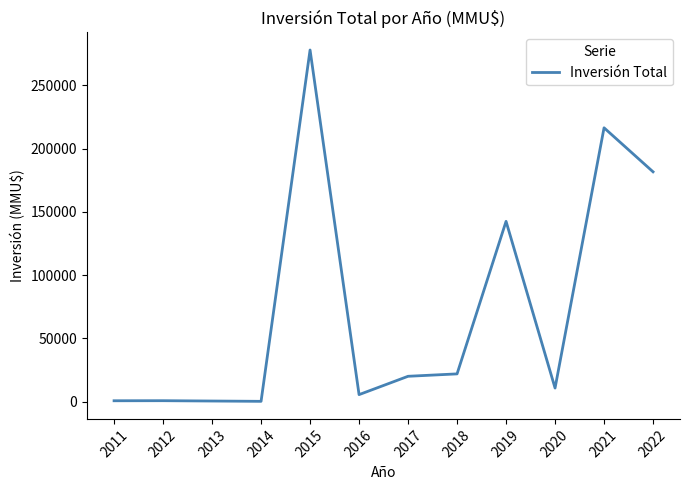

The chart shows a value of 181678 at 2022. True or false?

True